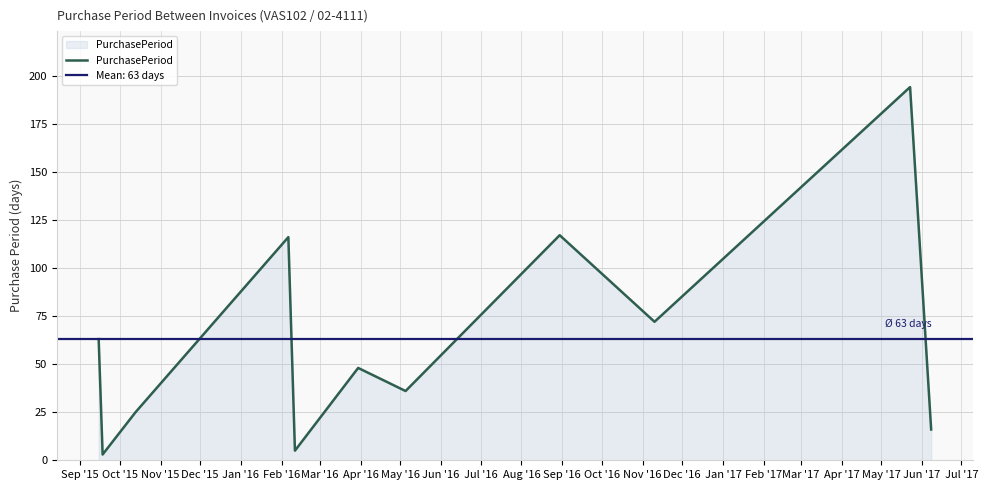

Does the chart display data point markers on the line(s)?

No